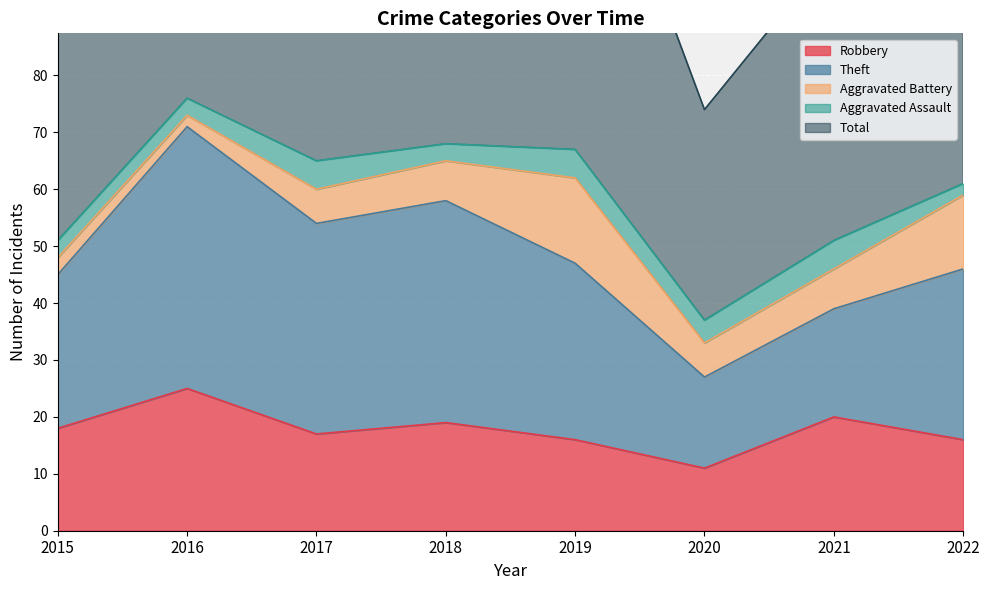

At 2017, list the series in order from smallest to largest.

Aggravated Assault, Aggravated Battery, Robbery, Theft, Total